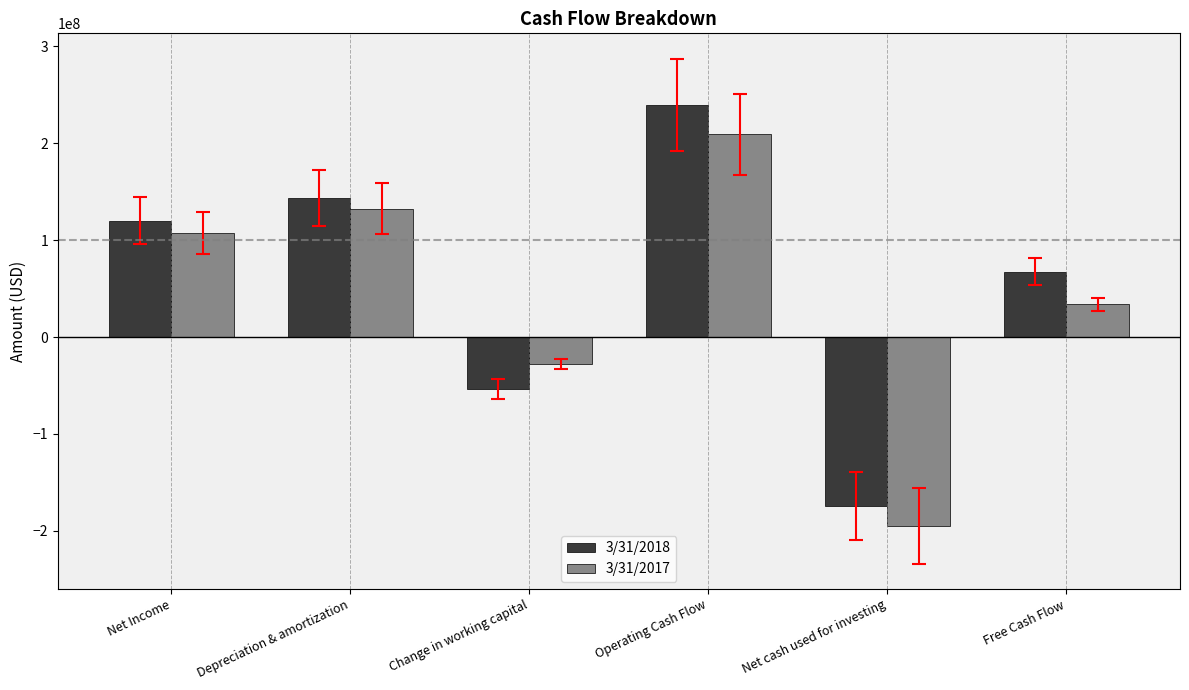

Where is 3/31/2018 nearest to the value 32654000?

Free Cash Flow